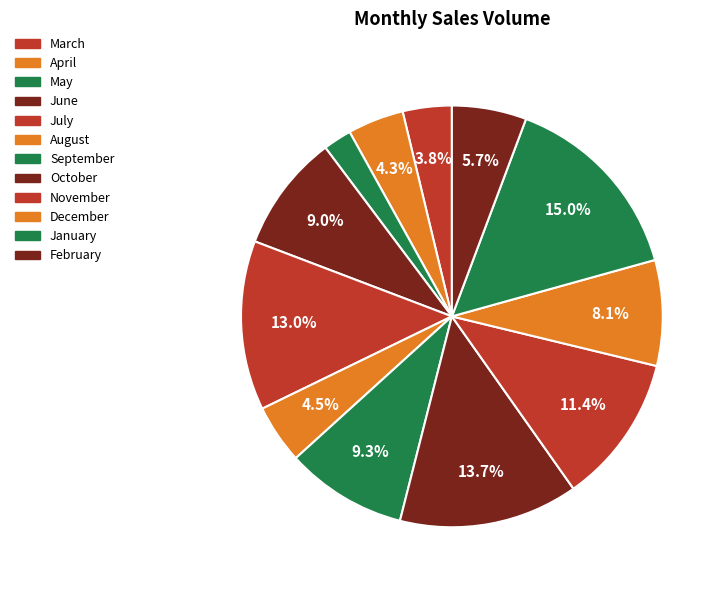

What percentage is the September slice, to the nearest percent?

9%